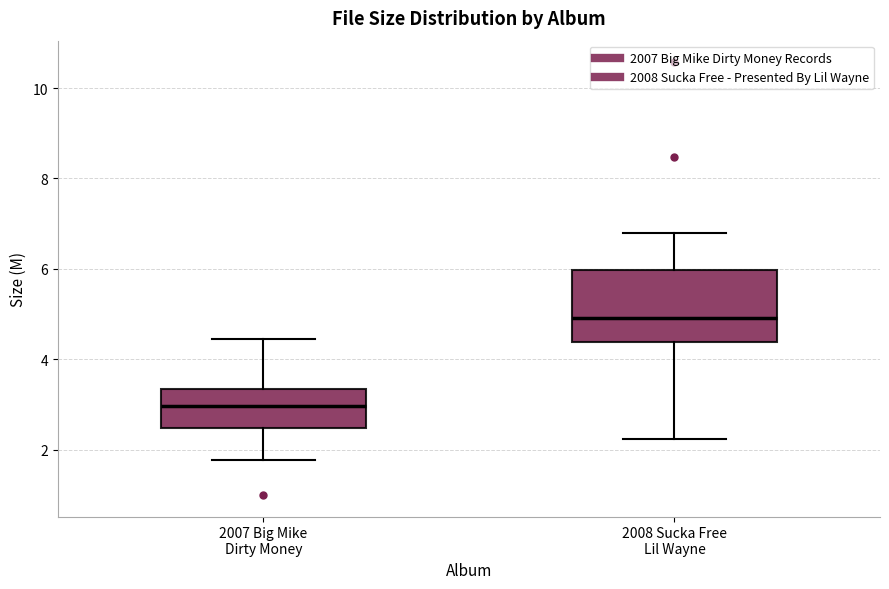

Reading left to right, read every box against the y-axis: the position of its median line, the range the box covers, and the ends of its whiskers. The values are not printed on the chart, so give them approximately, as read against the axis.

2007 Big Mike Dirty Money: median 3.0, box 2.4 to 3.4, whiskers 1.8 to 4.4
2008 Sucka Free Lil Wayne: median 5.0, box 4.4 to 6.0, whiskers 2.2 to 6.8